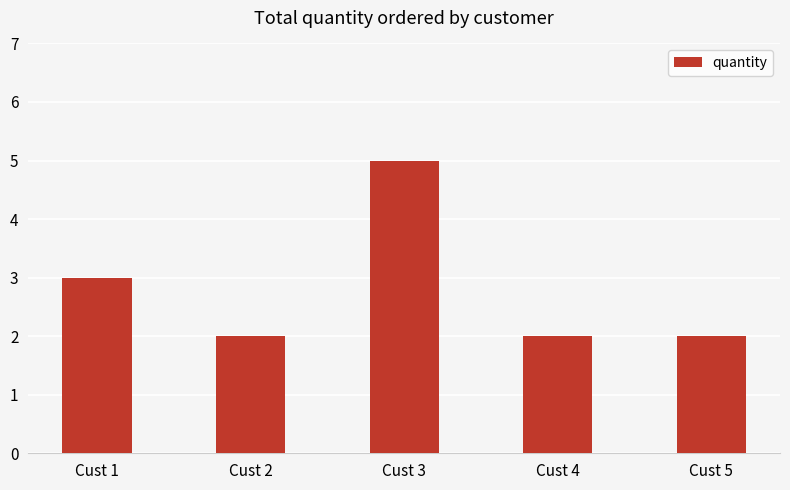

What is the average value?

3